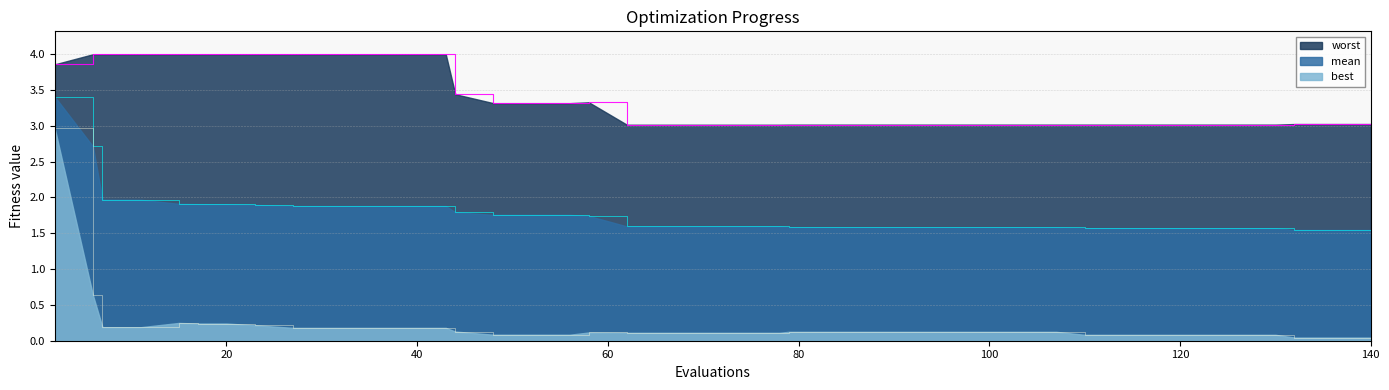

True or false: worst and mean cross at least once.

False